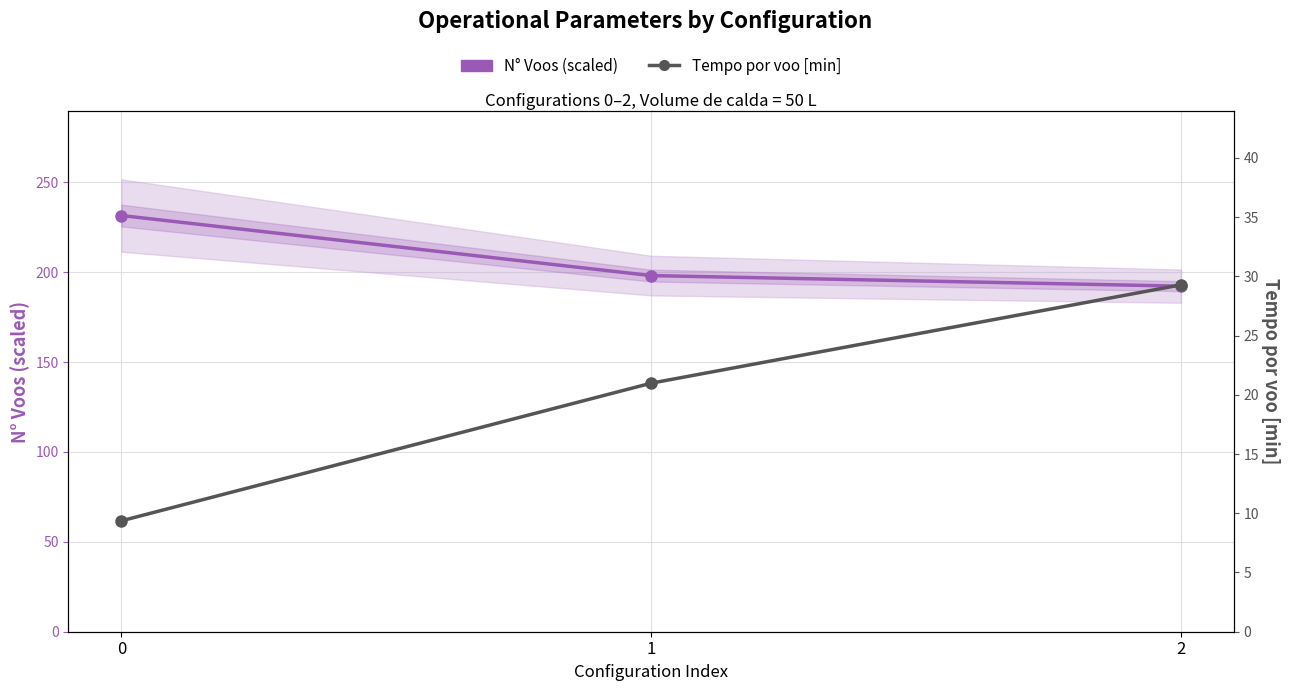

What is the value of the N° Voos (scaled) point at the 3rd from the left?

192.2